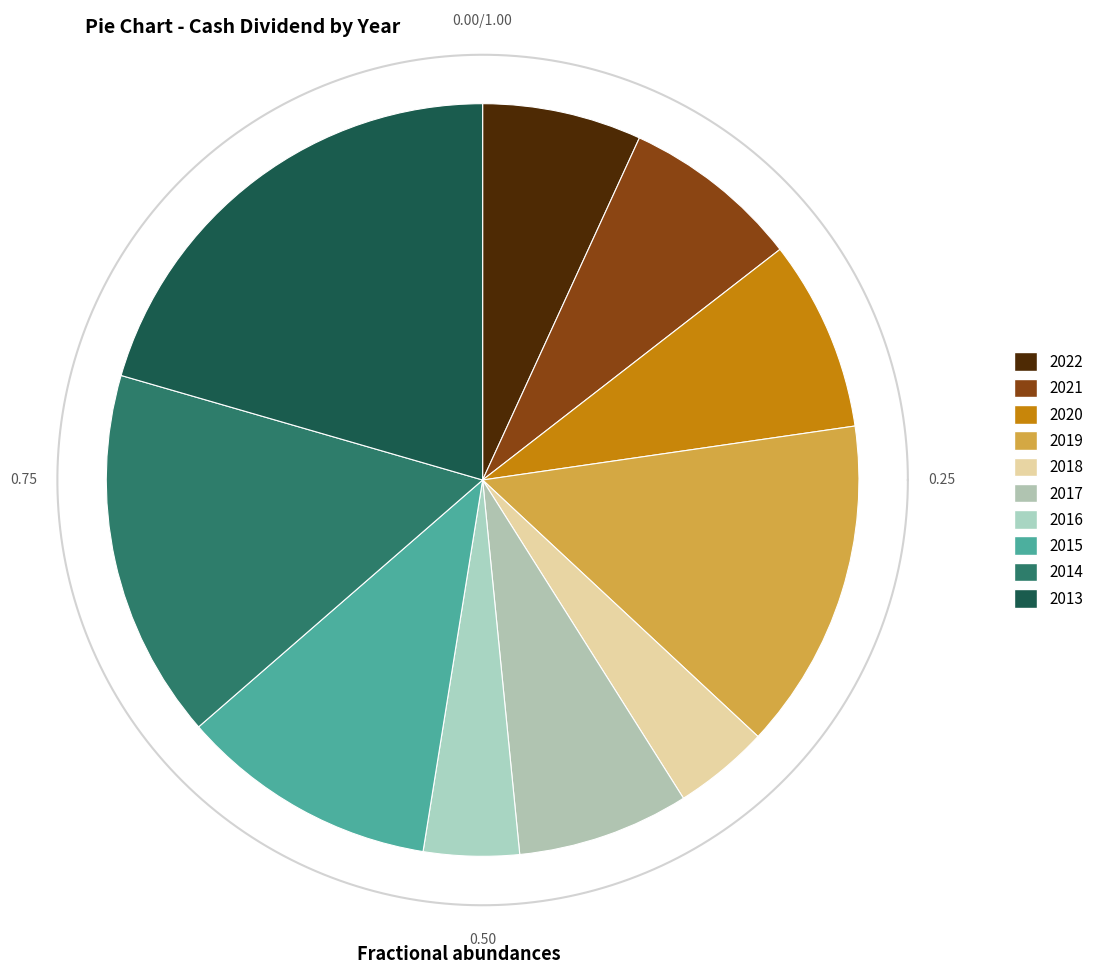

The 2015 slice represents 3% of the pie. True or false?

False